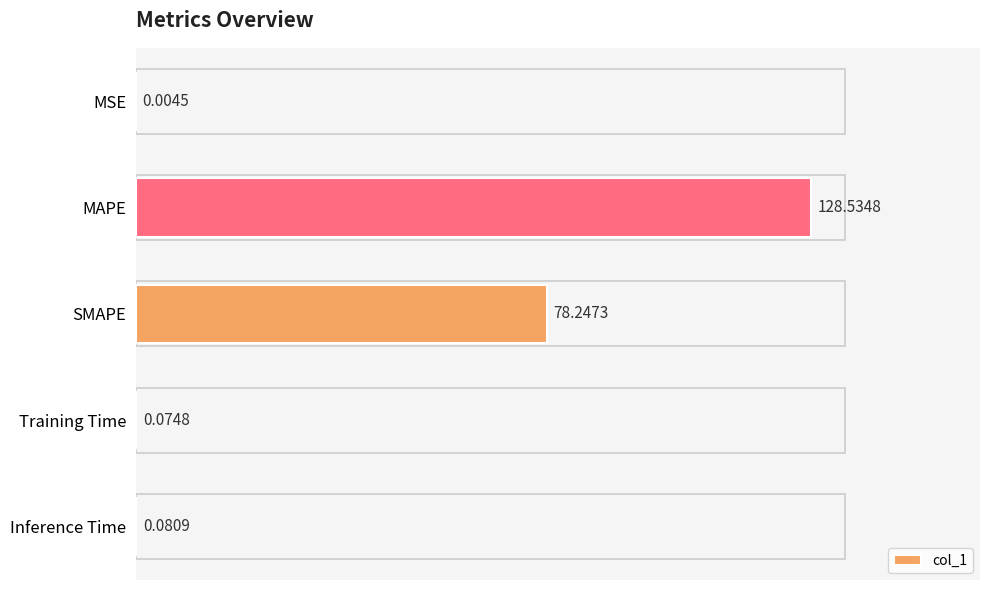

At which label is the value closest to 64?

SMAPE